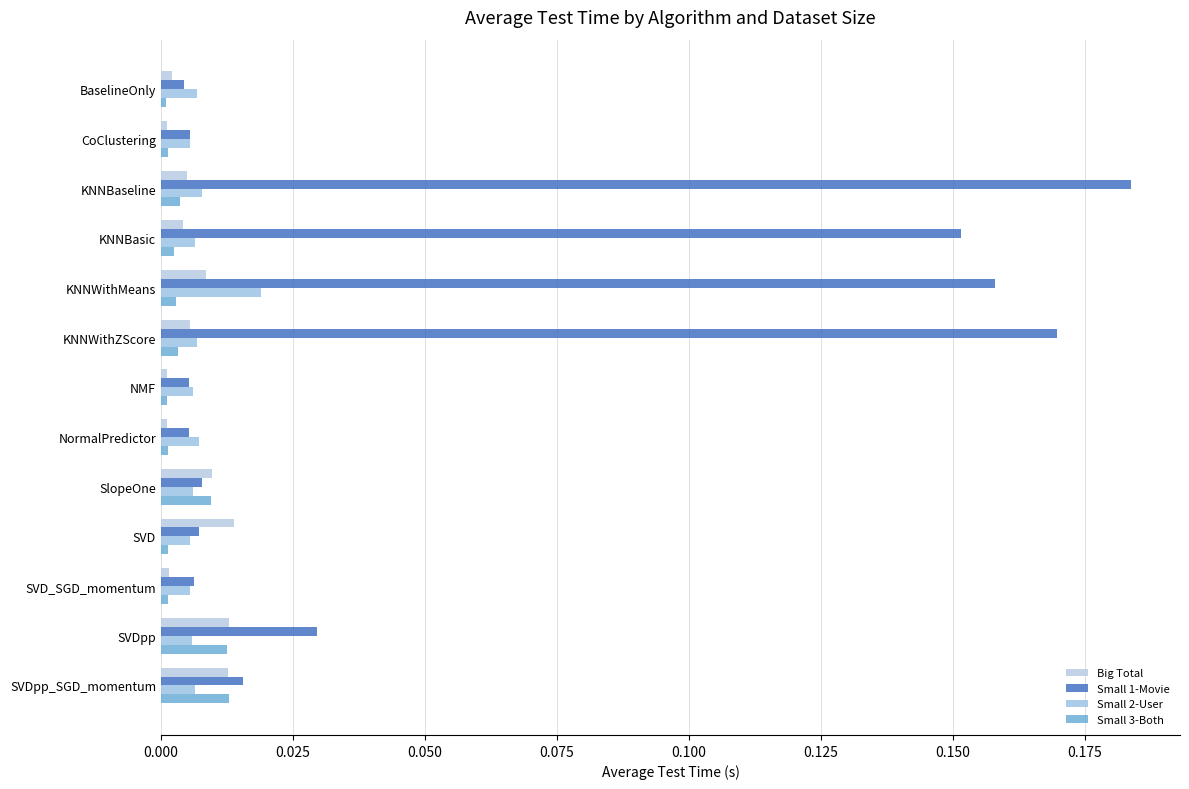

How many data points does each series have?

13